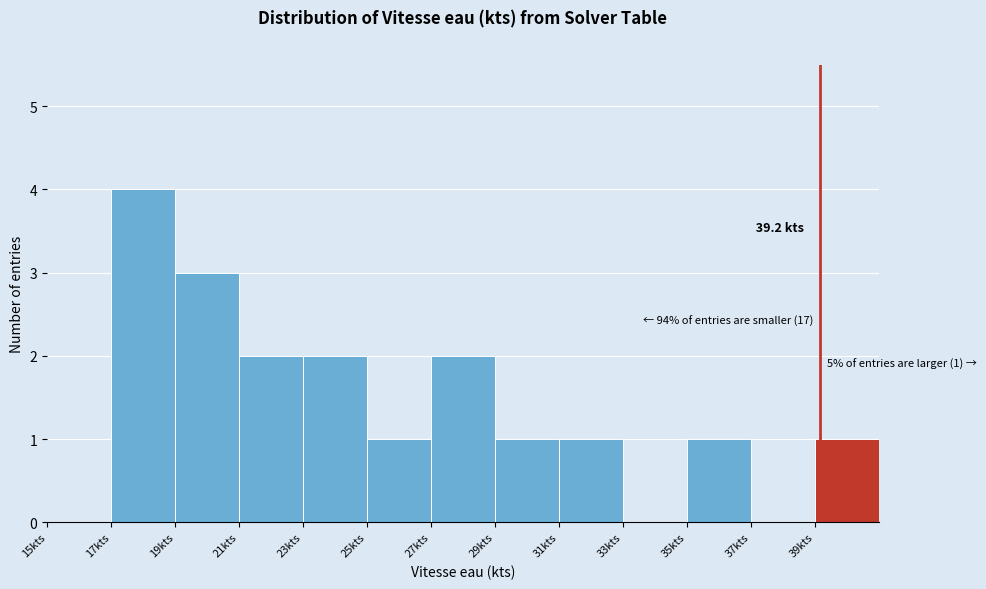

Over which range of the x-axis is the bar tallest?

17 to 19